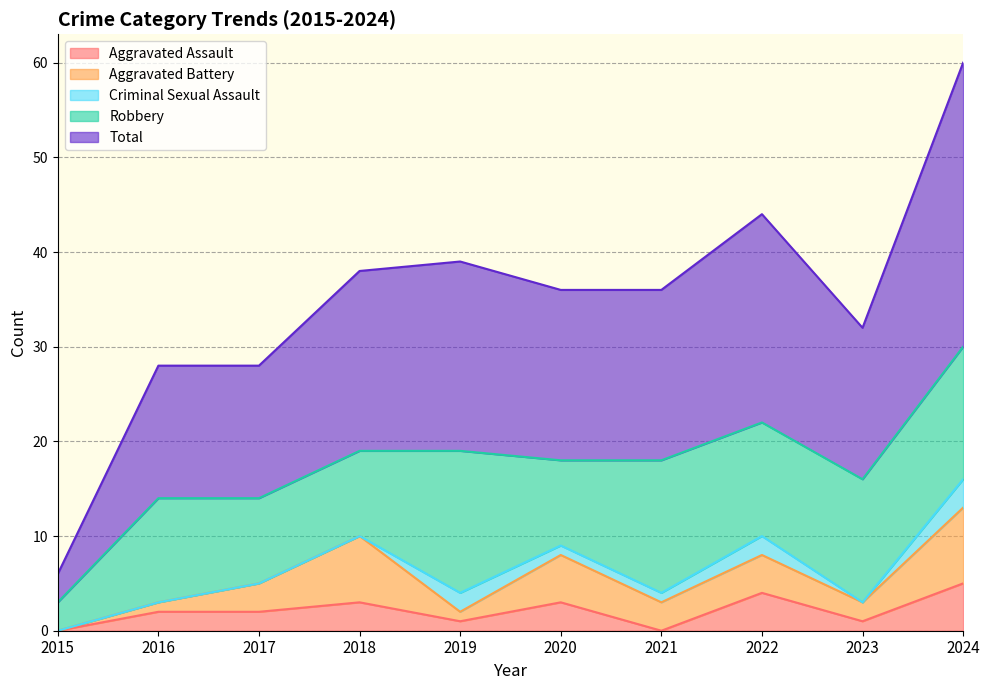

Where is the first local maximum for Total?

2019